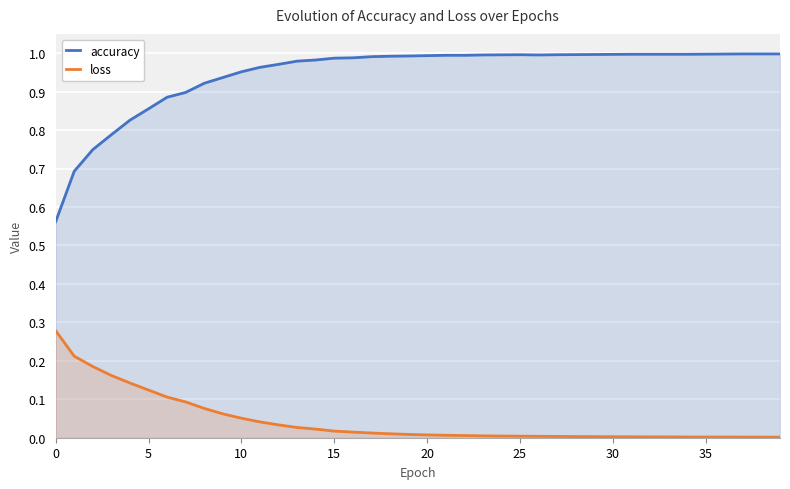

What is the difference between the second highest and minimum values in the loss series?

0.2